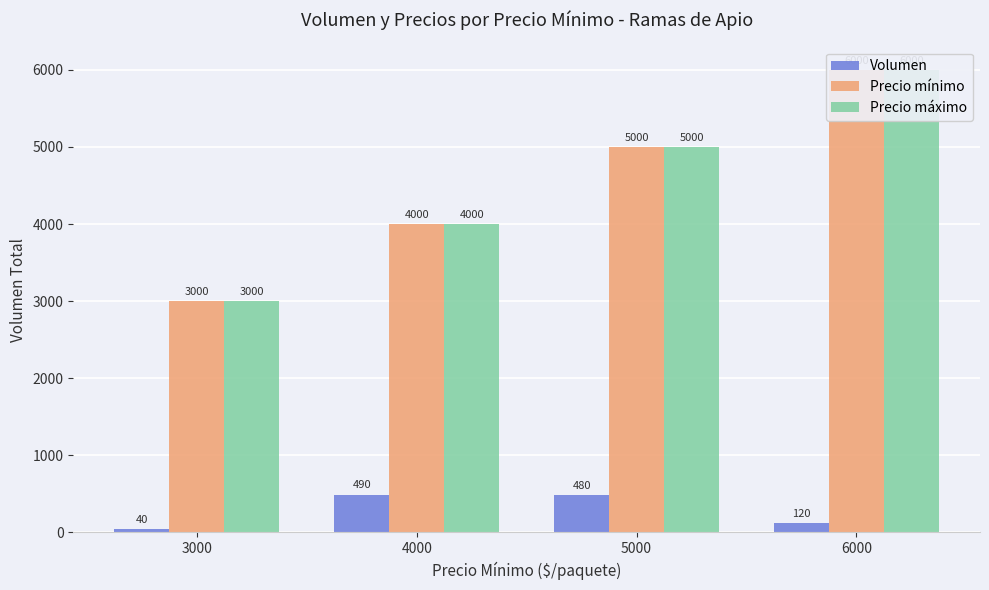

Are the bars grouped side by side (vs. stacked)?

Yes